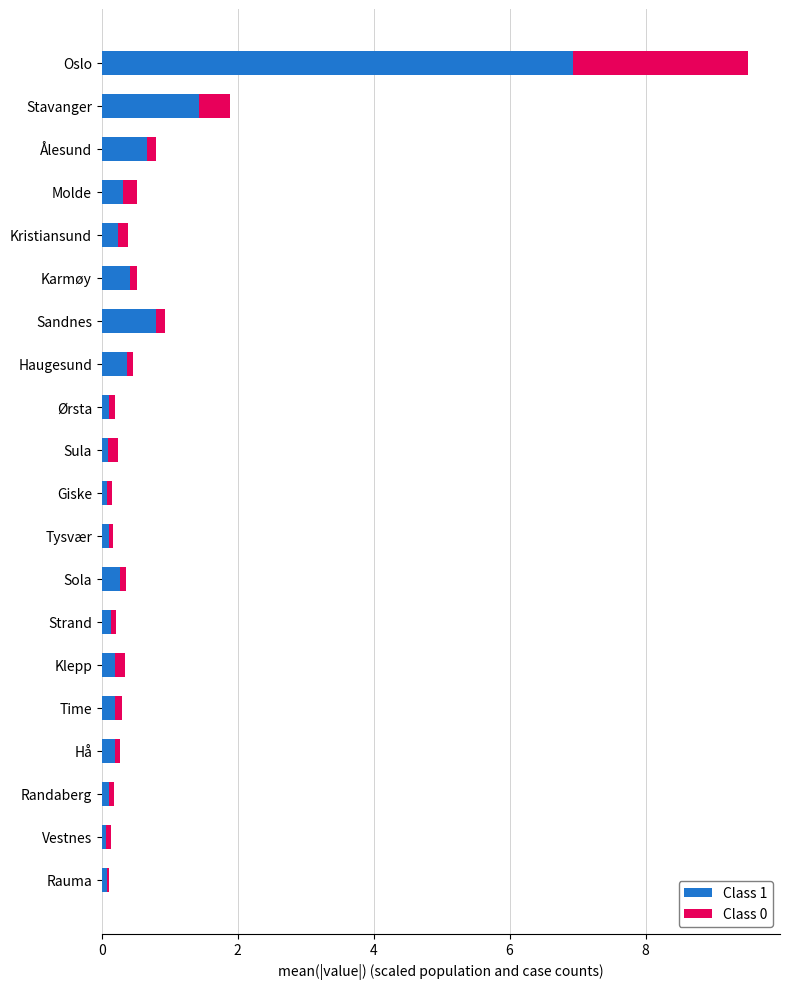

Is it true that Class 1 equals 1.8 at Oslo?

False